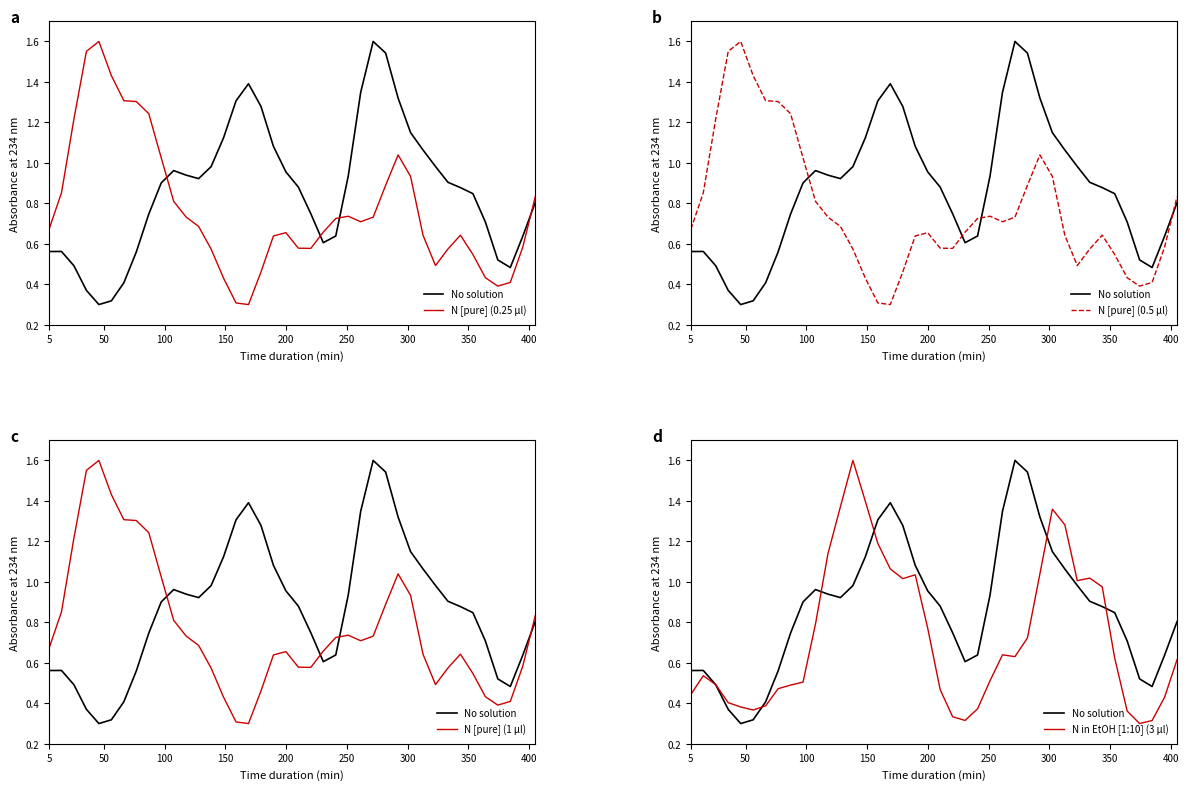

How many times do No solution and N [pure] (0.25 μl) cross each other?

4